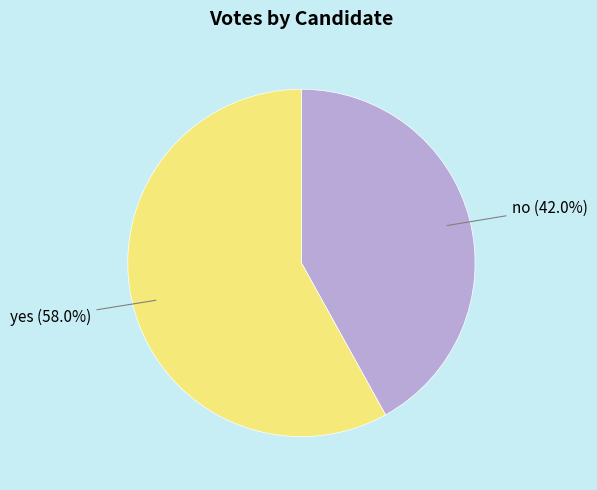

How many segments does this pie chart have?

2